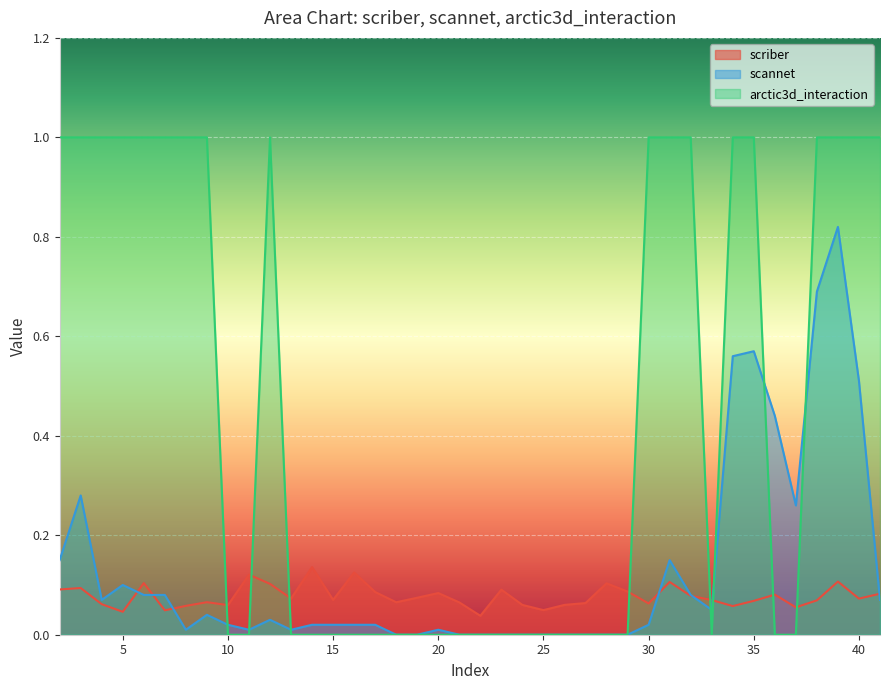

Where is the first local minimum for scriber?

5